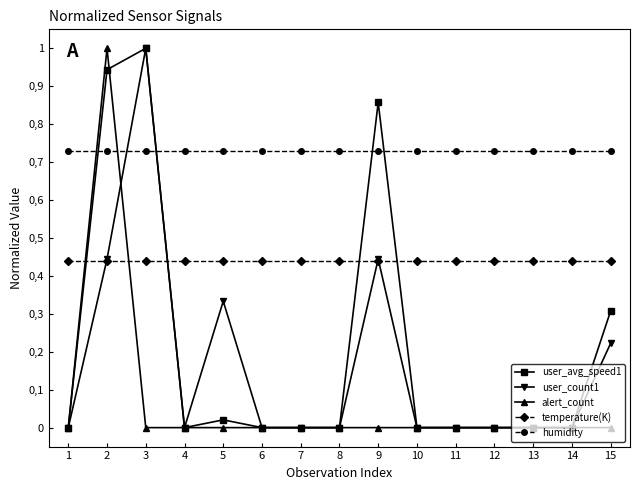

Does the chart display data point markers on the line(s)?

Yes